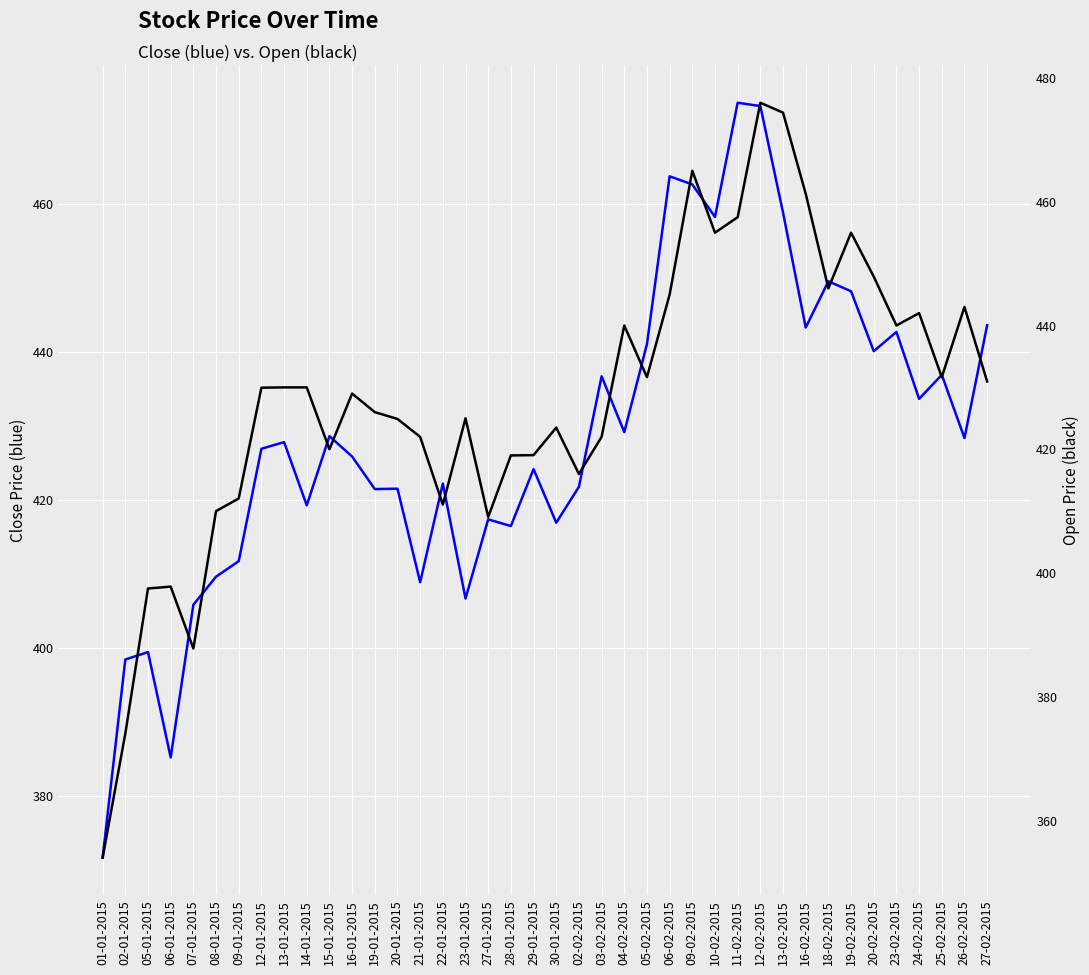

What is the sum of the Open values at 13-01-2015 and 19-01-2015?

856.0